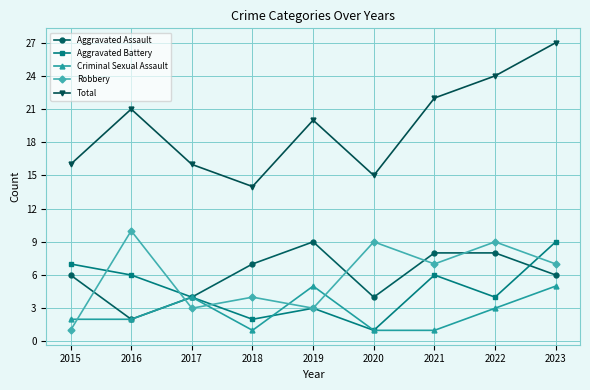

True or false: Total and Criminal Sexual Assault intersect in this chart.

False